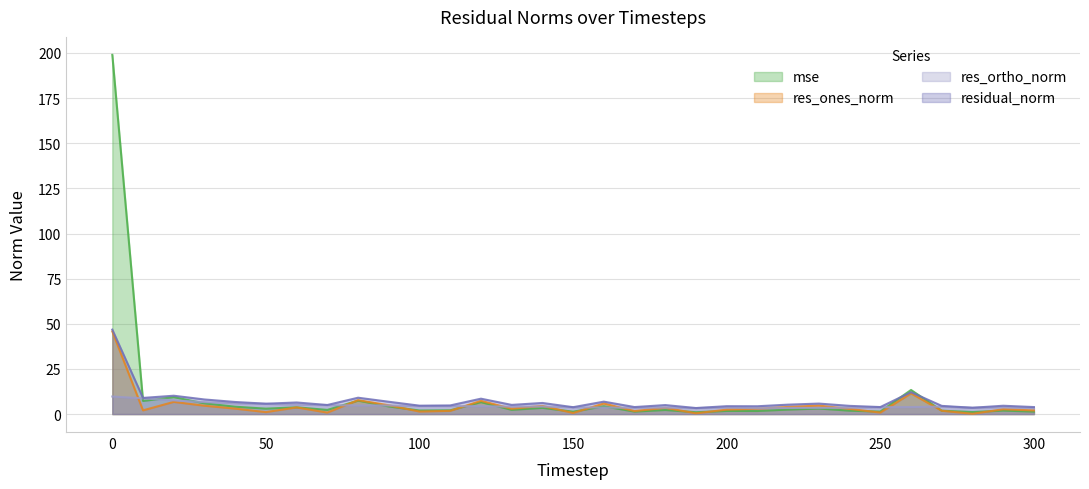

Reading right to left, list all the values displayed in this chart.

mse: 300=1.4	290=1.9	280=1.1	270=1.9	260=13.3	250=1.4	240=1.9	230=3.1	220=2.5	210=1.7	200=1.7	190=1.0	180=2.3	170=1.4	160=4.3	150=1.3	140=3.4	130=2.3	120=6.6	110=2.1	100=2.0	90=4.2	80=7.5	70=2.3	60=3.7	50=3.0	40=4.1	30=5.9	20=9.4	10=7.3	0=199.0
res_ones_norm: 300=2.0	290=2.7	280=0.2	270=1.8	260=11.5	250=0.8	240=2.9	230=4.7	220=4.0	210=2.9	200=2.5	190=0.4	180=3.5	170=1.6	160=5.9	150=0.6	140=4.5	130=3.0	120=7.3	110=1.8	100=1.4	90=4.9	80=7.7	70=0.8	60=3.7	50=1.1	40=3.0	30=4.6	20=6.7	10=2.1	0=45.8
res_ortho_norm: 300=3.3	290=3.8	280=3.5	270=4.1	260=3.9	250=3.8	240=3.5	230=3.4	220=3.4	210=3.2	200=3.6	190=3.3	180=3.6	170=3.5	160=3.6	150=3.8	140=4.2	130=4.1	120=4.3	110=4.4	100=4.4	90=4.8	80=4.8	70=5.0	60=5.3	50=5.6	40=6.0	30=6.6	20=7.6	10=8.7	0=9.7
residual_norm: 300=3.9	290=4.6	280=3.5	270=4.5	260=12.1	250=3.9	240=4.5	230=5.8	220=5.2	210=4.3	200=4.4	190=3.3	180=5.0	170=3.9	160=6.9	150=3.8	140=6.2	130=5.1	120=8.5	110=4.8	100=4.7	90=6.8	80=9.1	70=5.0	60=6.4	50=5.7	40=6.7	30=8.1	20=10.2	10=8.9	0=46.8